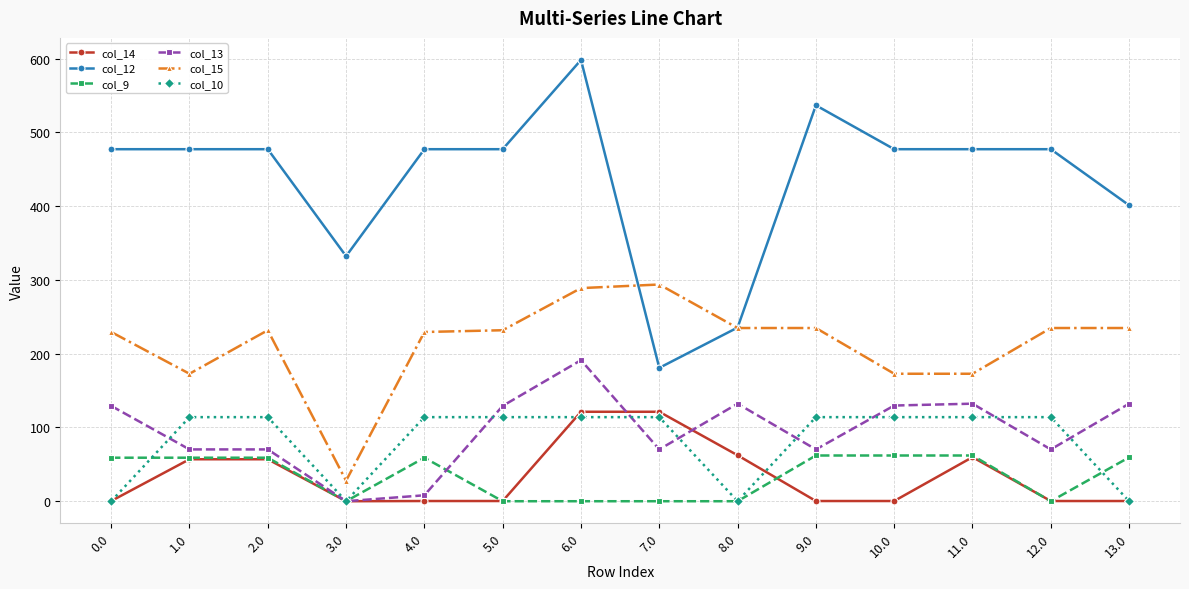

What is the total value across all series at 7.0?

780.2